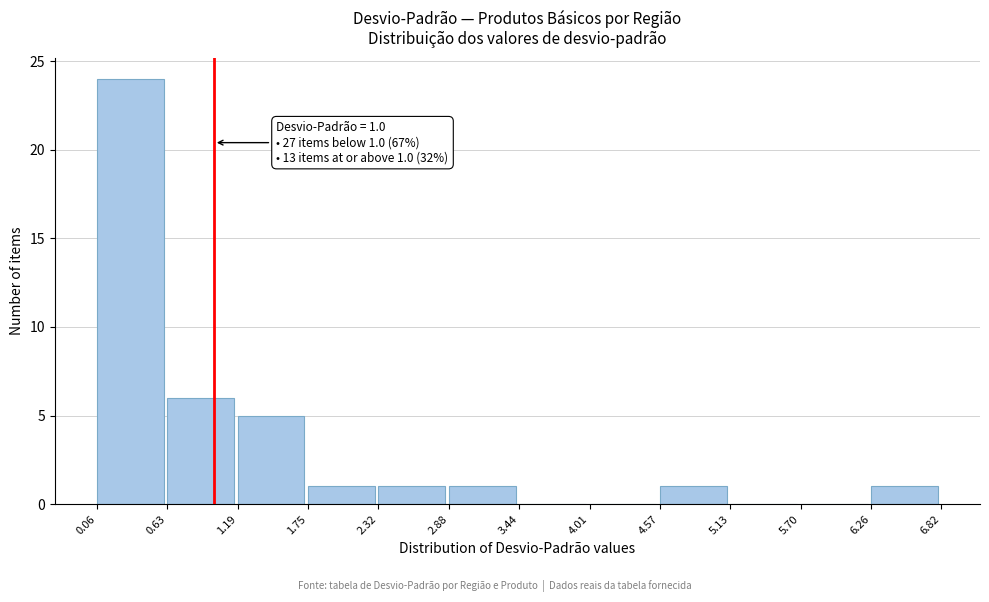

Over which range of the x-axis is the bar tallest?

0.06 to 0.63